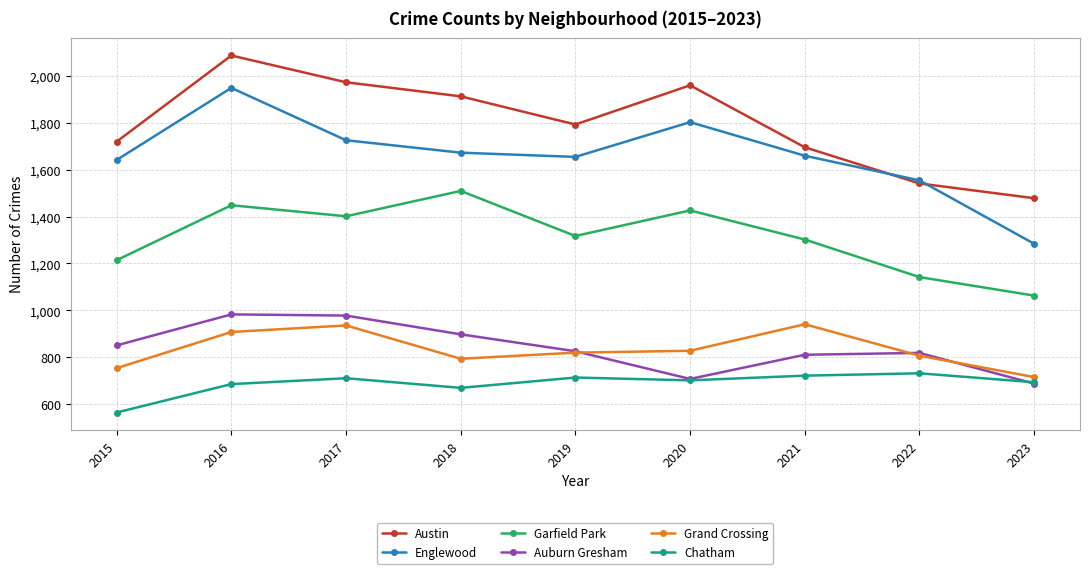

How many interior local peaks does the Englewood series have?

2